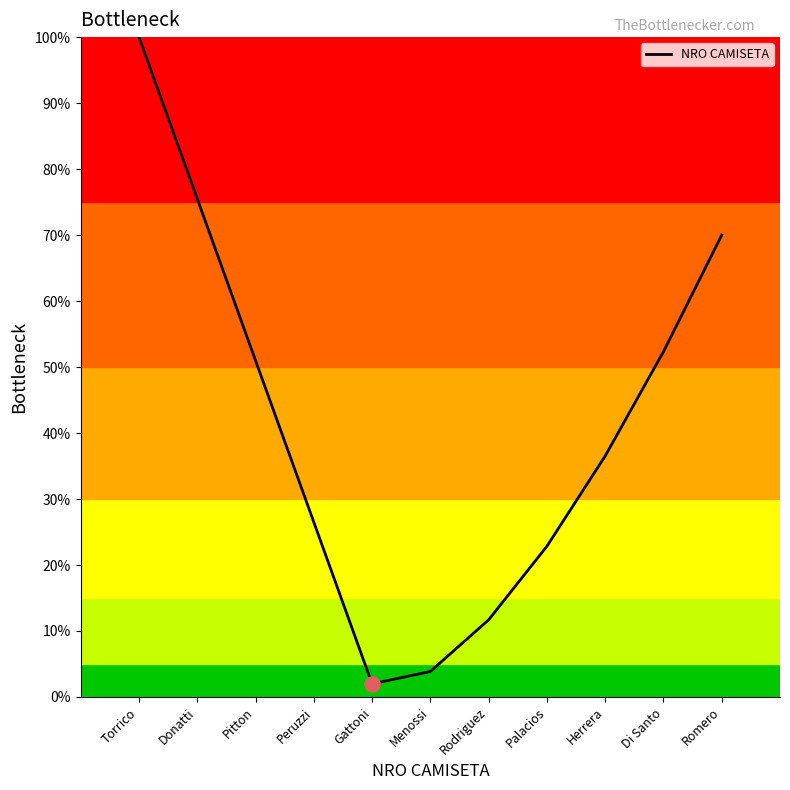

Which has a higher value, Donatti or Romero?

Donatti